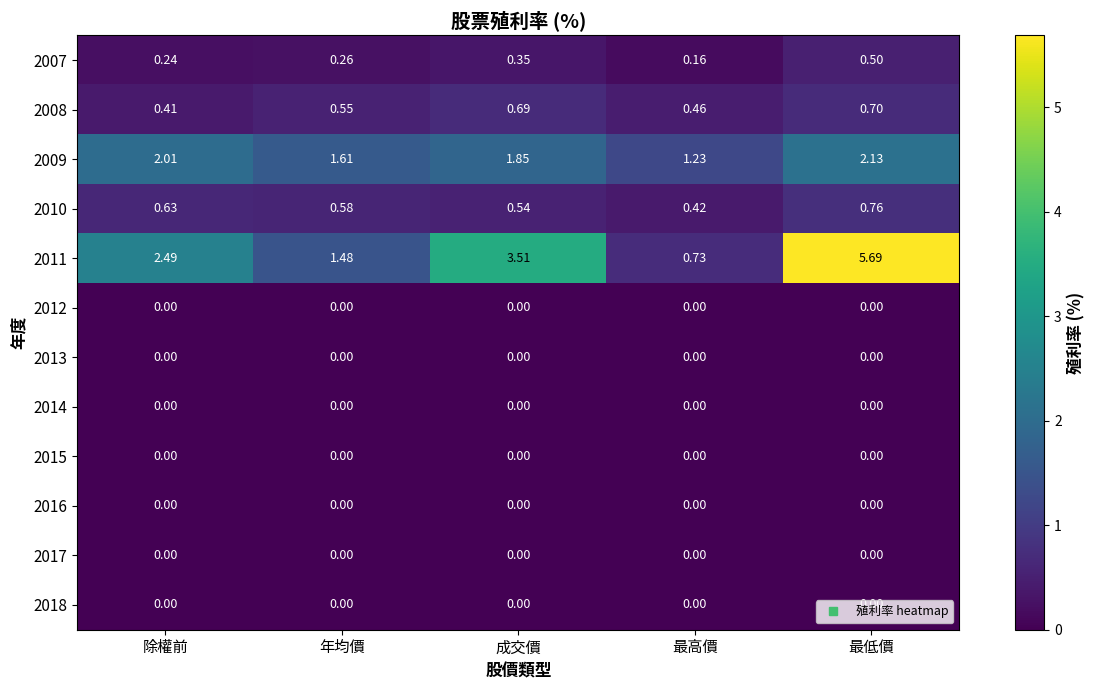

At which category is the sum across all series the highest?

最低價